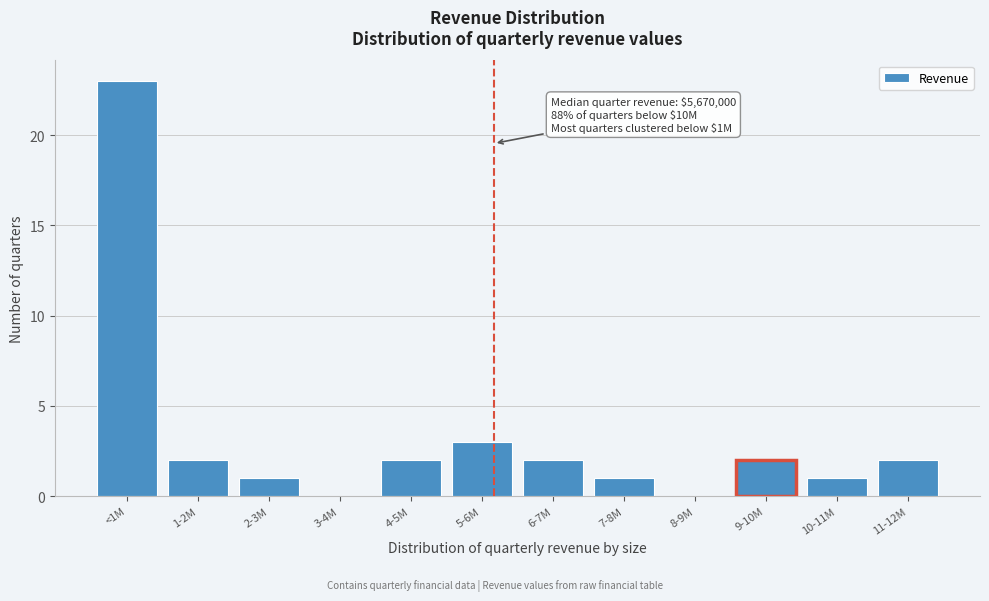

Reading left to right, list all the values displayed in this chart.

<1M=23	1-2M=2	2-3M=1	3-4M=0	4-5M=2	5-6M=3	6-7M=2	7-8M=1	8-9M=0	9-10M=2	10-11M=1	11-12M=2